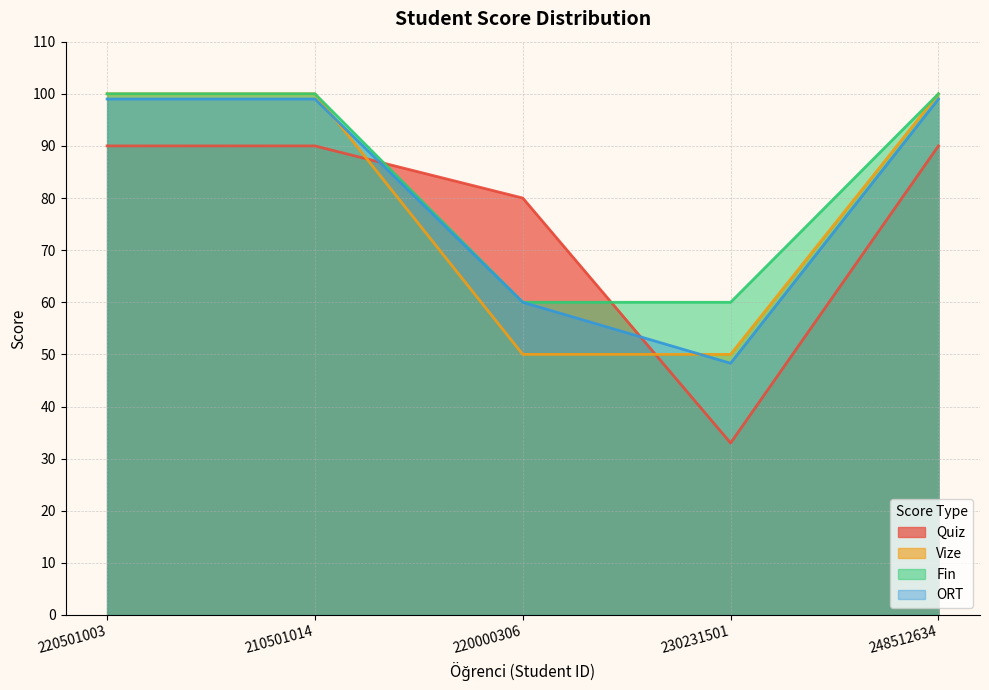

At which category does the chart reach its peak across all series?

220501003